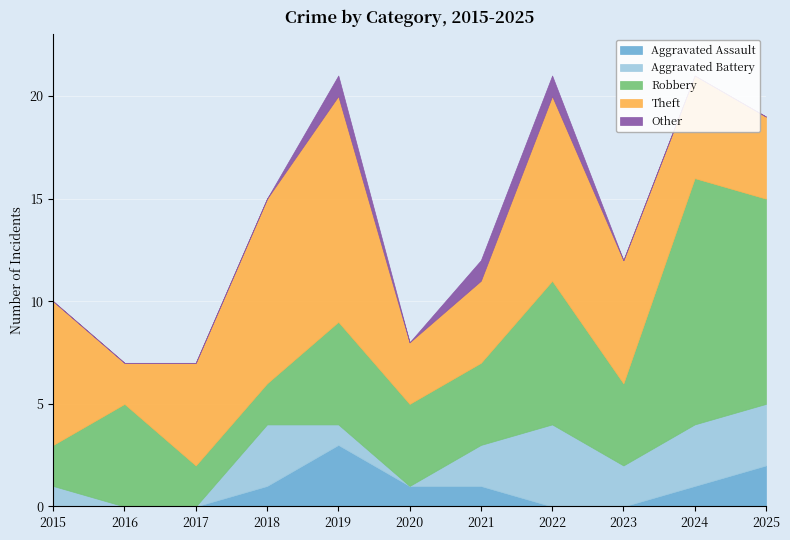

Which series has the largest range (max minus min)?

Robbery